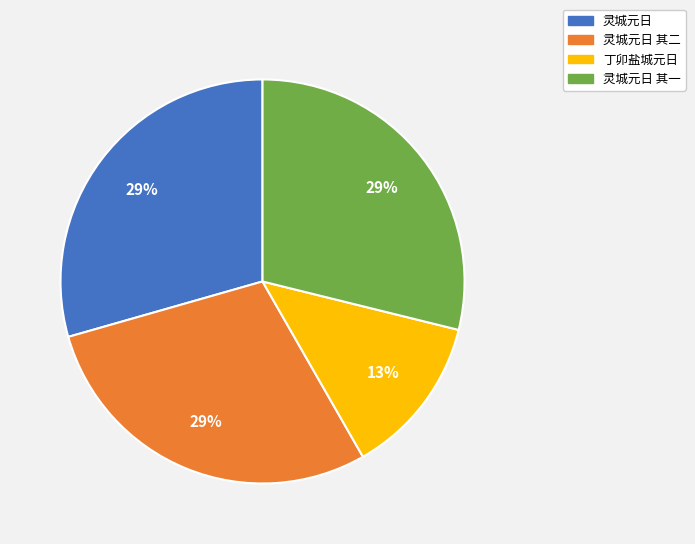

What is the ratio of the value at 灵城元日 其二 to the value at 灵城元日 其一?

1.0